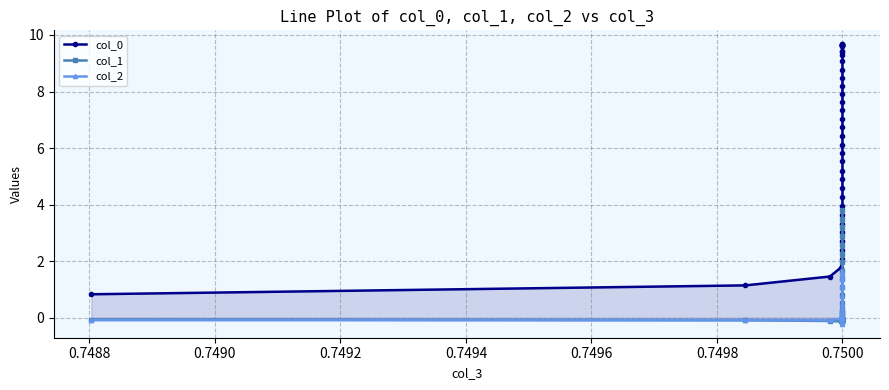

Reading left to right, extract all data points from this chart.

col_0: 0.8	1.1	1.5	1.8	2.1	2.4	2.7	3.0	3.3	3.6	4.0	4.3	4.6	4.9	5.2	5.5	5.8	6.1	6.4	6.7	7.0	7.3	7.6	7.9	8.2	8.5	8.8	9.1	9.3	9.4	9.4	9.6	9.7	9.7	9.7	9.7	9.7	9.7	9.6	9.6
col_1: -0.1	-0.1	-0.1	-0.1	-0.1	-0.1	-0.1	-0.1	-0.1	-0.1	-0.1	-0.1	-0.1	-0.0	-0.1	-0.0	0.0	-0.0	-0.1	-0.0	0.0	0.0	-0.1	-0.0	0.1	0.2	0.2	0.3	0.5	0.8	1.1	1.4	1.7	2.0	2.3	2.6	2.9	3.2	3.5	3.8
col_2: -0.1	-0.1	-0.1	-0.0	-0.0	0.0	0.1	0.0	-0.0	0.0	0.0	-0.0	0.1	0.1	0.0	0.1	0.1	-0.2	-0.1	0.2	0.3	-0.1	-0.2	0.2	0.5	0.2	0.0	0.4	0.8	1.2	1.4	1.1	1.4	1.6	1.6	1.5	1.6	1.6	1.6	1.6